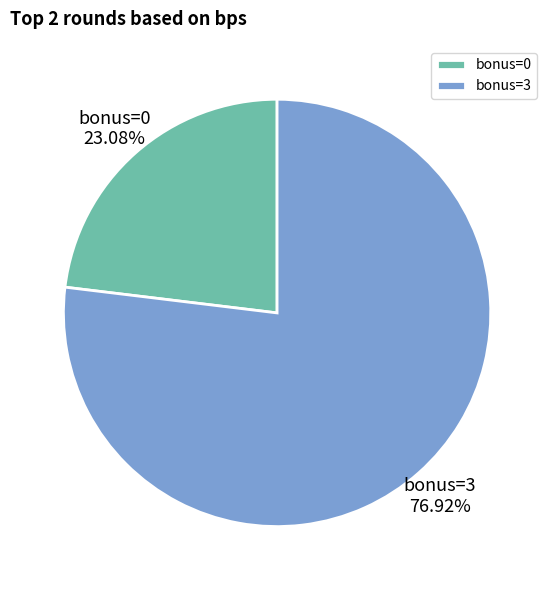

Between bonus=0 and bonus=3, which is larger?

bonus=3